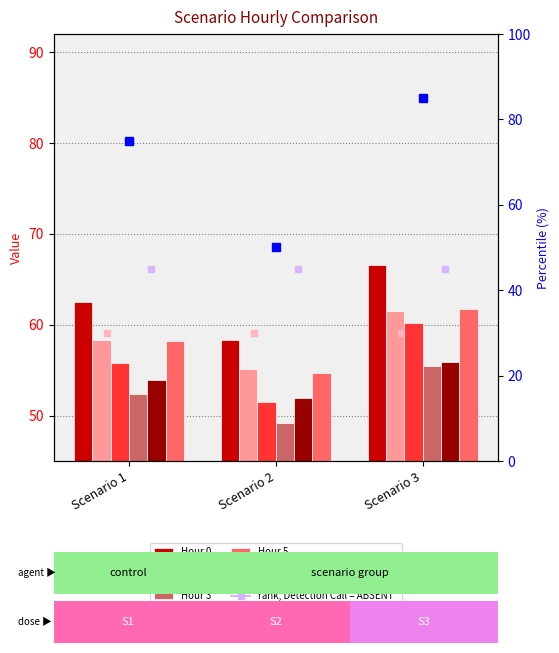

Reading right to left, what are all the values shown in this chart?

Hour 0: Scenario 3=66.6	Scenario 2=58.4	Scenario 1=62.5
Hour 1: Scenario 3=61.5	Scenario 2=55.1	Scenario 1=58.3
Hour 2: Scenario 3=60.1	Scenario 2=51.5	Scenario 1=55.8
Hour 3: Scenario 3=55.5	Scenario 2=49.2	Scenario 1=52.4
Hour 4: Scenario 3=55.9	Scenario 2=52.0	Scenario 1=53.9
Hour 5: Scenario 3=61.8	Scenario 2=54.7	Scenario 1=58.2